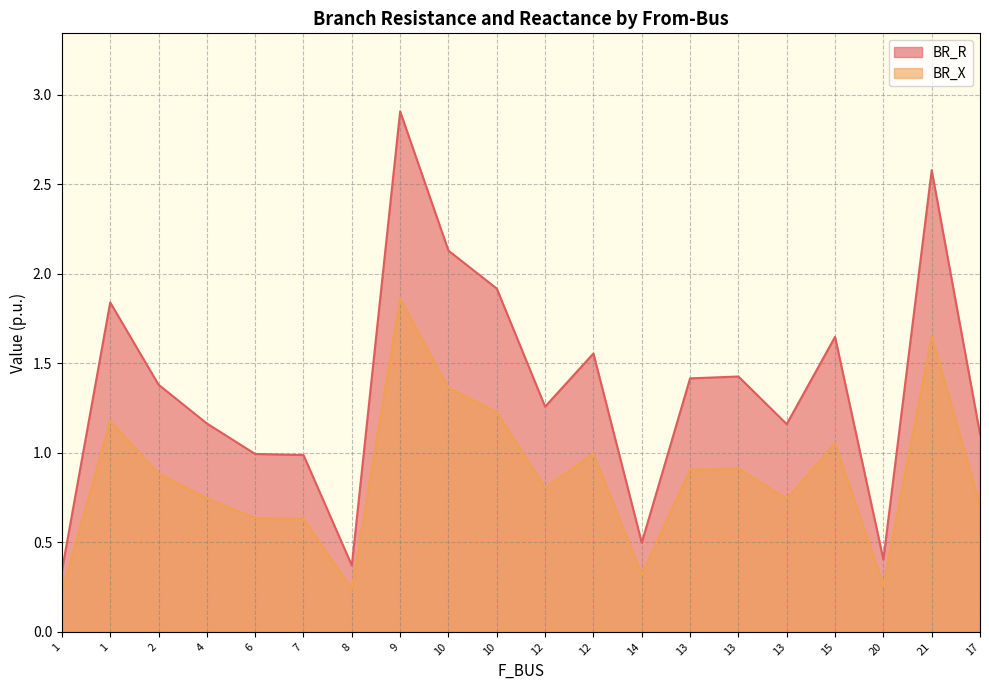

The value of BR_X at 7 is 0.6. True or false?

True